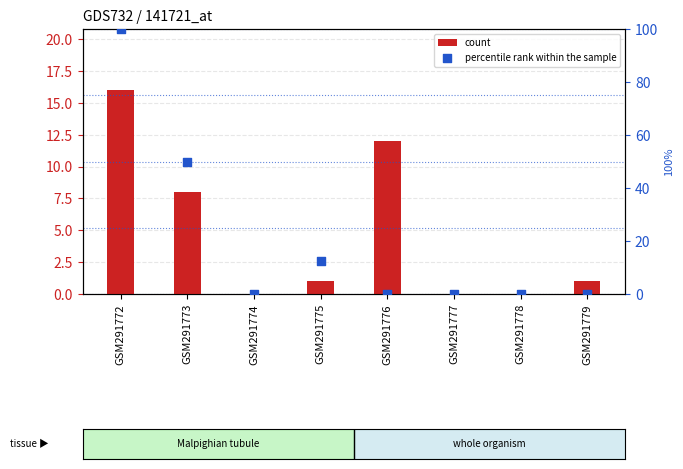

What is the total value across all series at GSM291775?

13.5